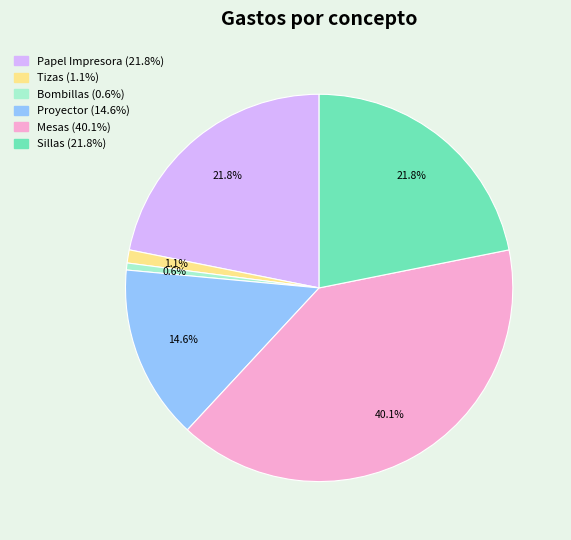

How many slices are in this pie chart?

6